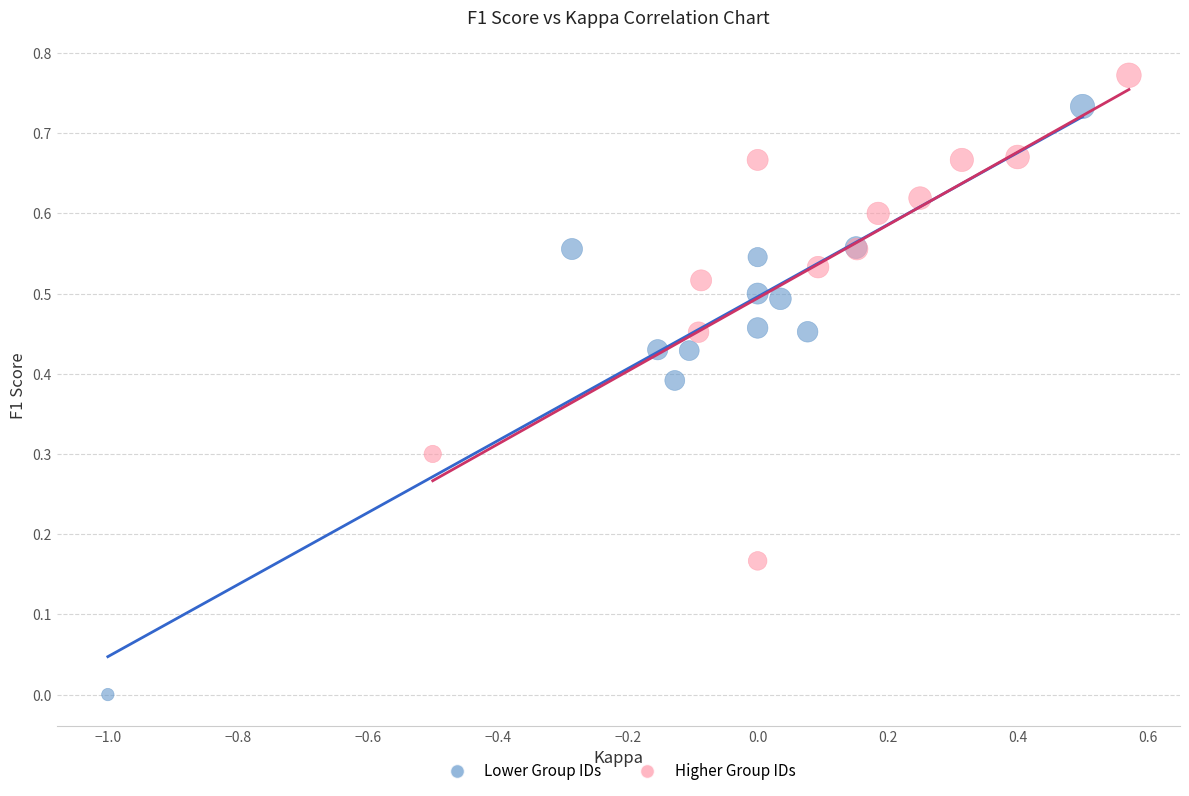

Which series contains the highest Y value?

Higher Group IDs